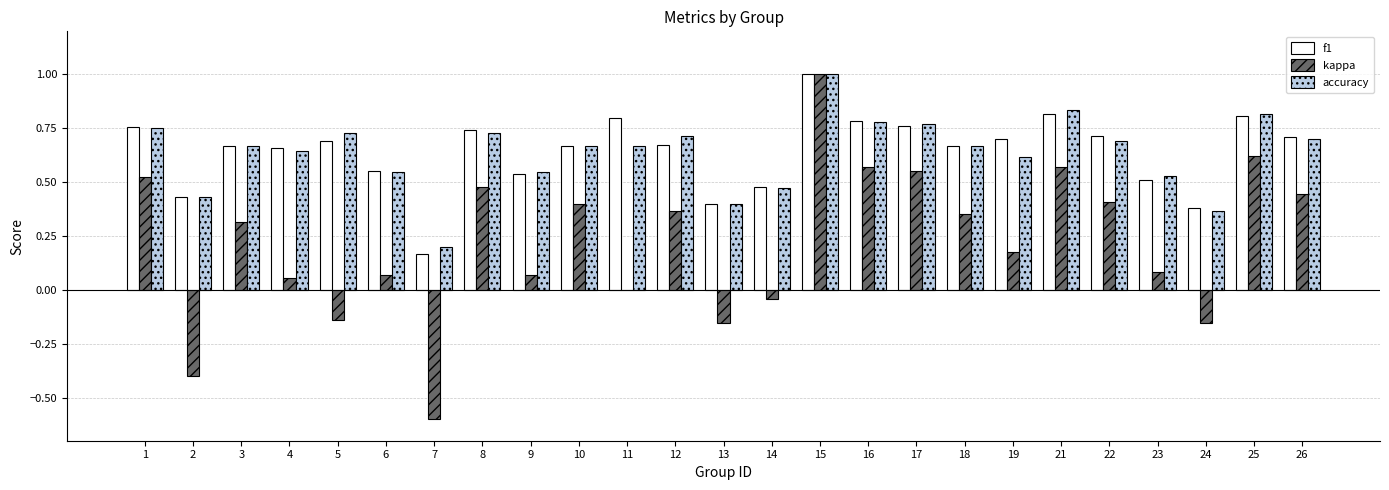

How many data points does each series have?

25